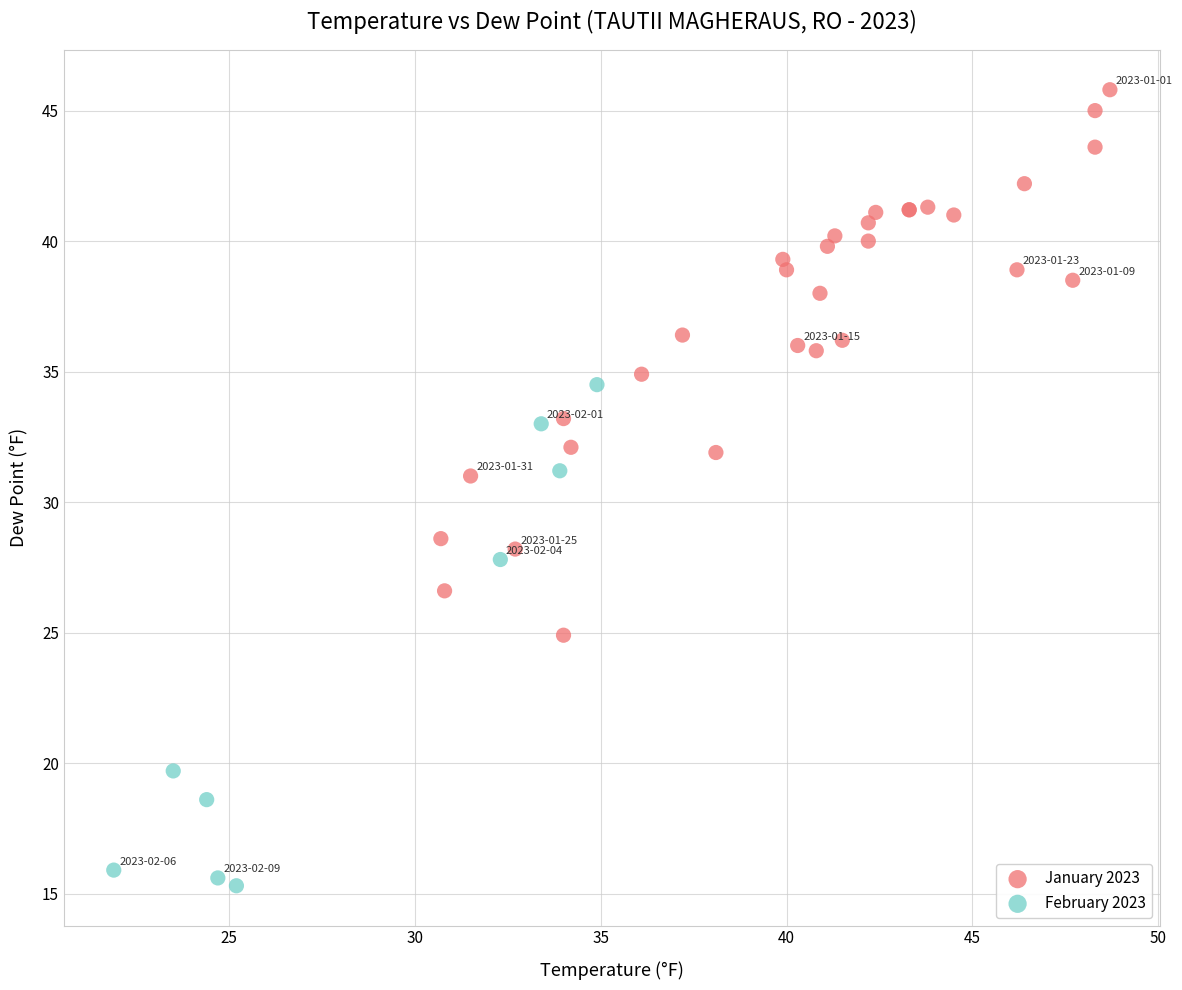

What are all the series names shown in the legend?

January 2023, February 2023